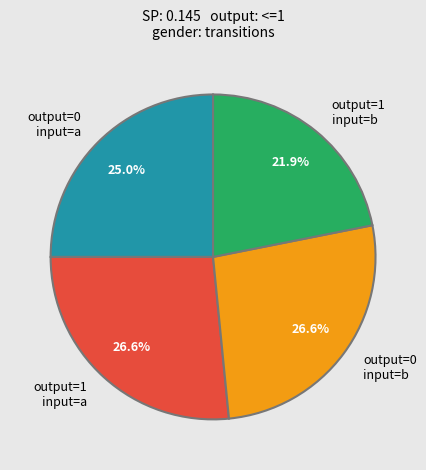

Which has a higher value, output=0 input=b or output=1 input=b?

output=0 input=b